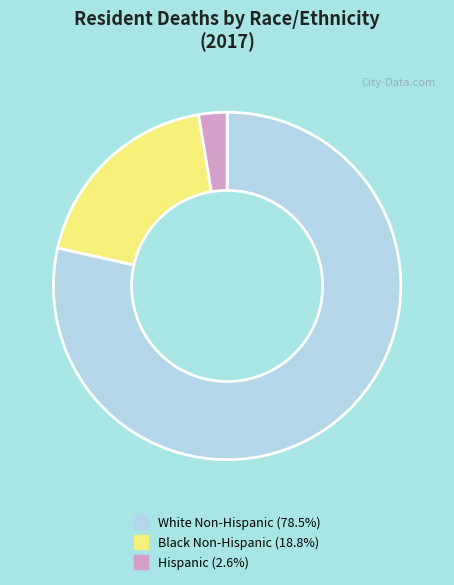

Do White Non-Hispanic and Hispanic together represent more than half of the pie?

Yes